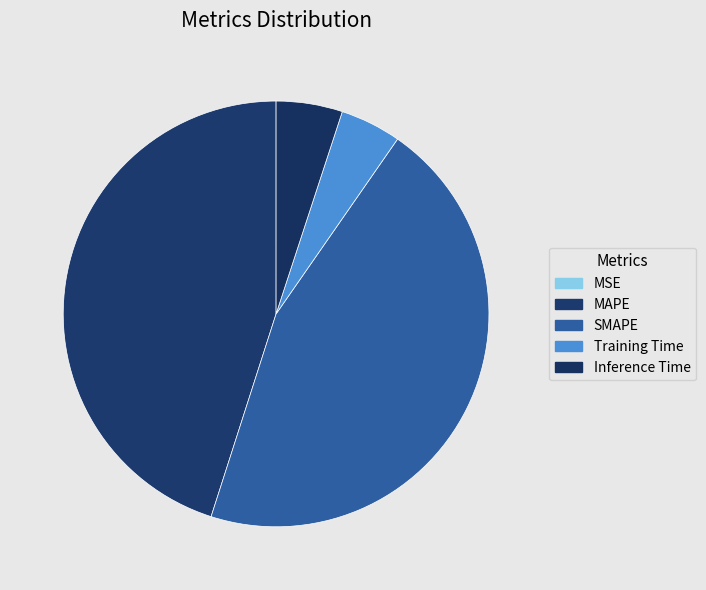

What is the smallest slice in the pie chart?

MSE